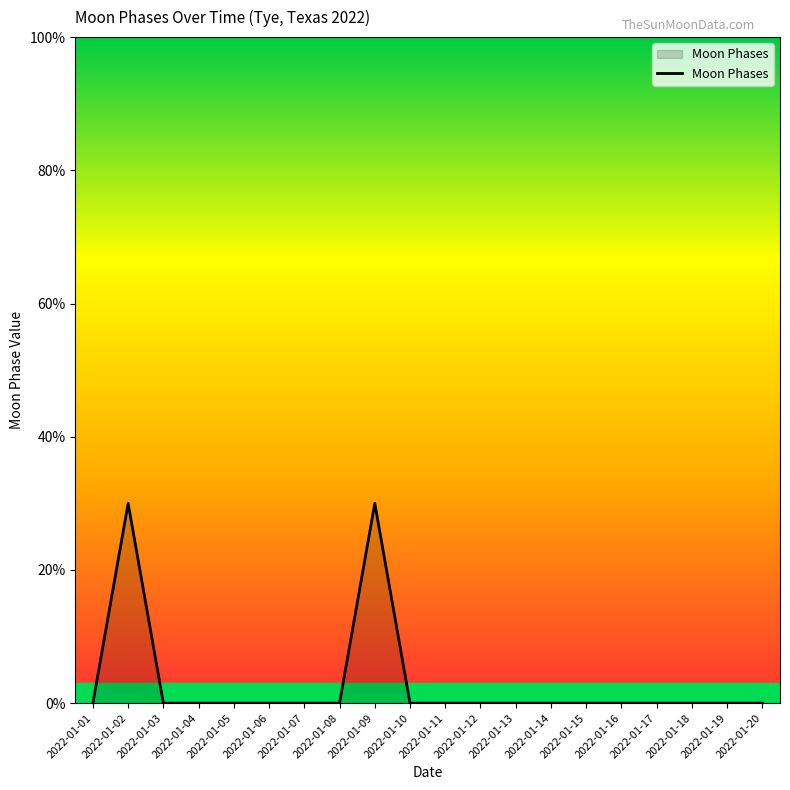

Is this an area chart (filled region under the line)?

Yes